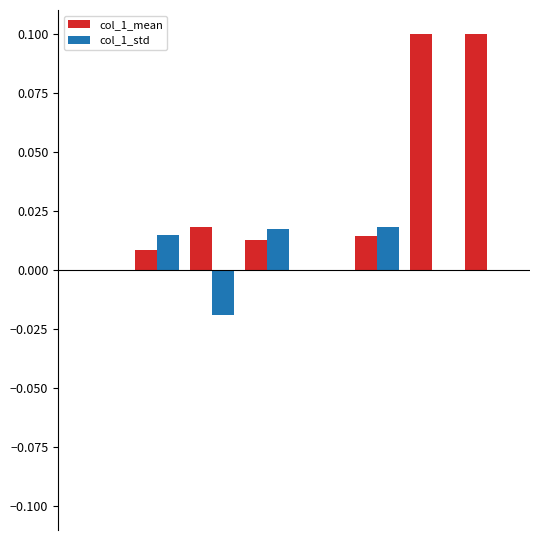

Are the bars grouped side by side (vs. stacked)?

Yes